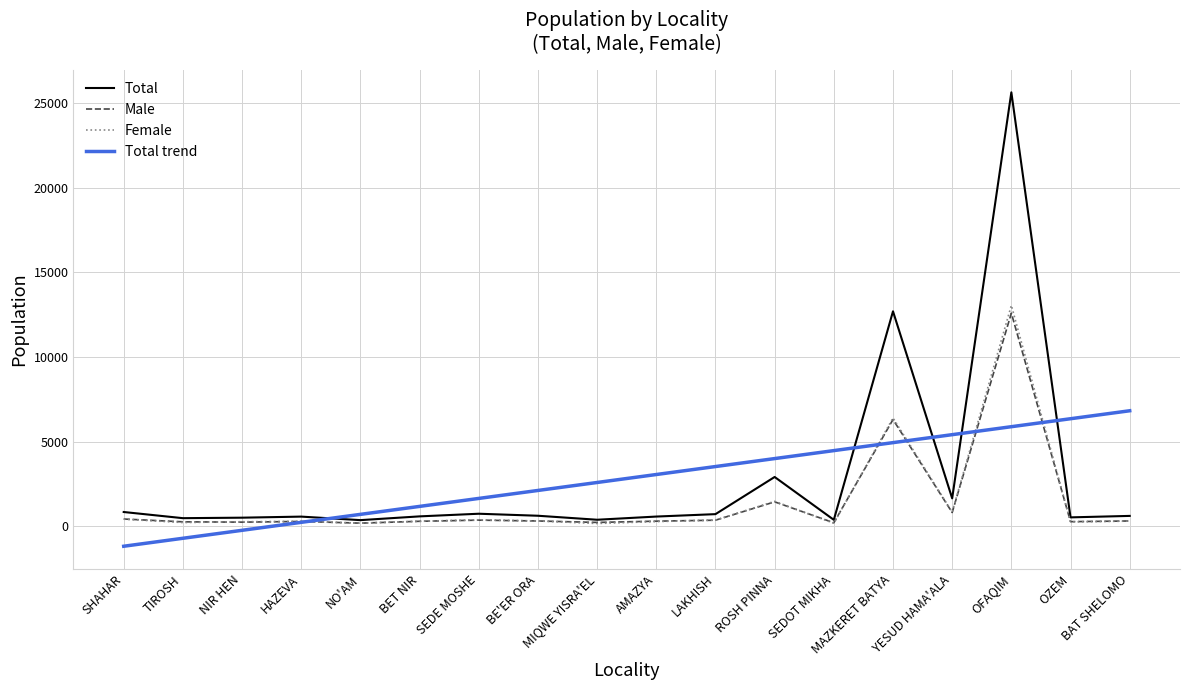

The Total series shows 1644.0 at YESUD HAMA'ALA. True or false?

True